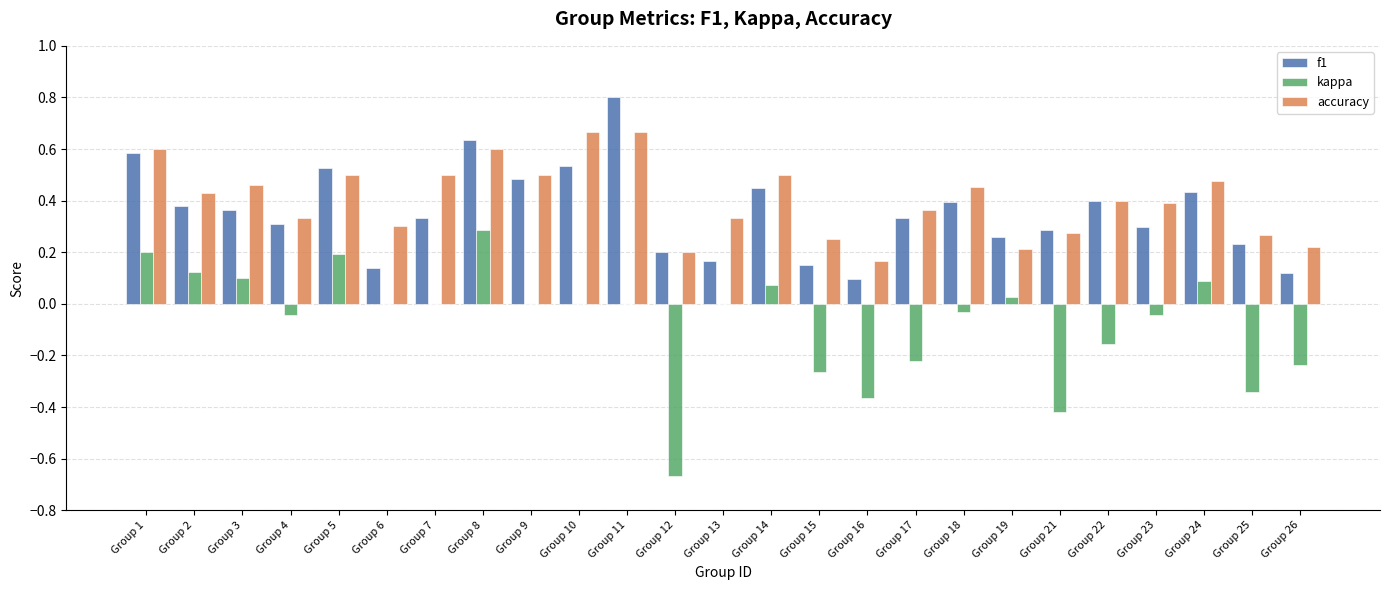

Which series changed the most between Group 1 and Group 19?

accuracy